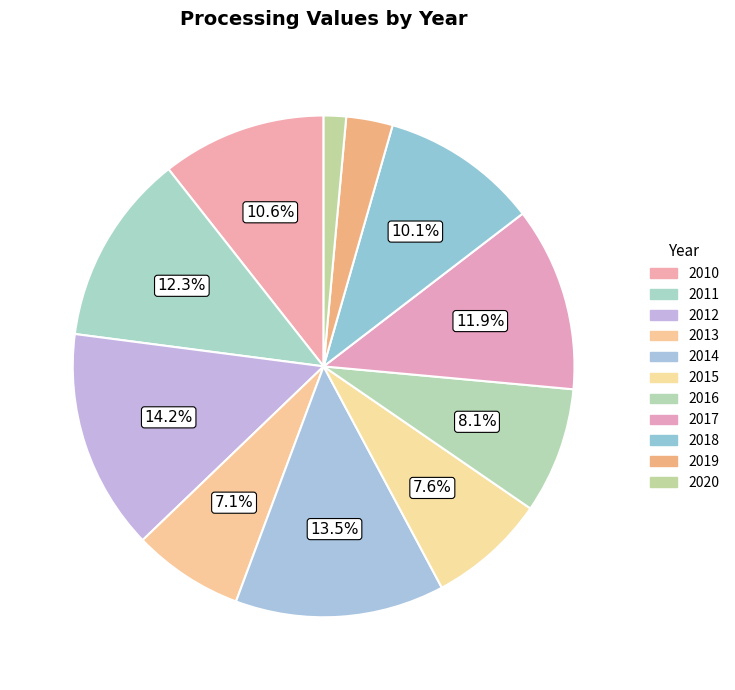

Is 2012 the majority of the pie?

No